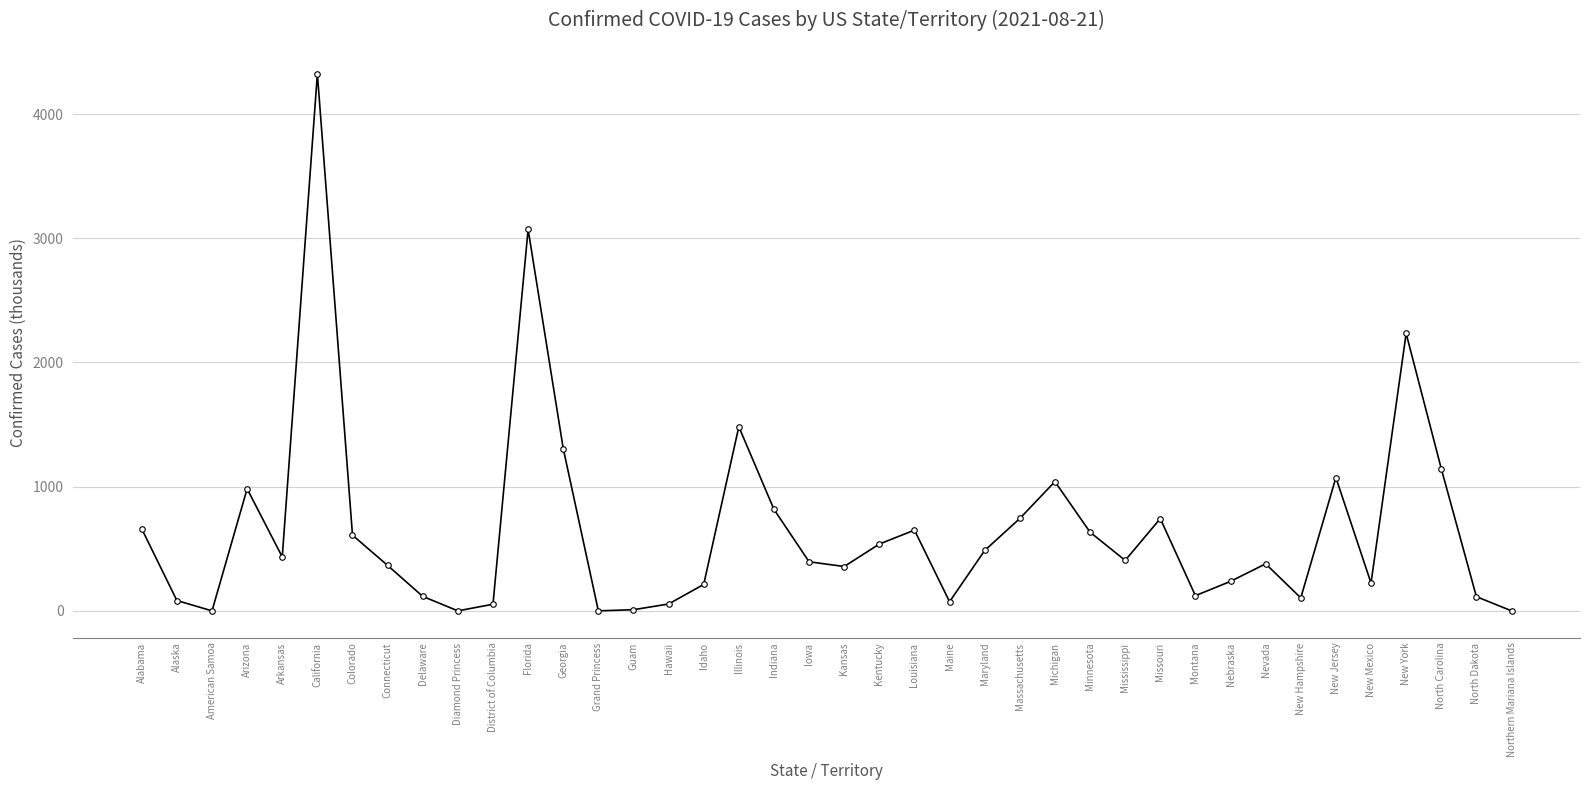

At which label does the data first exceed 406?

Alabama